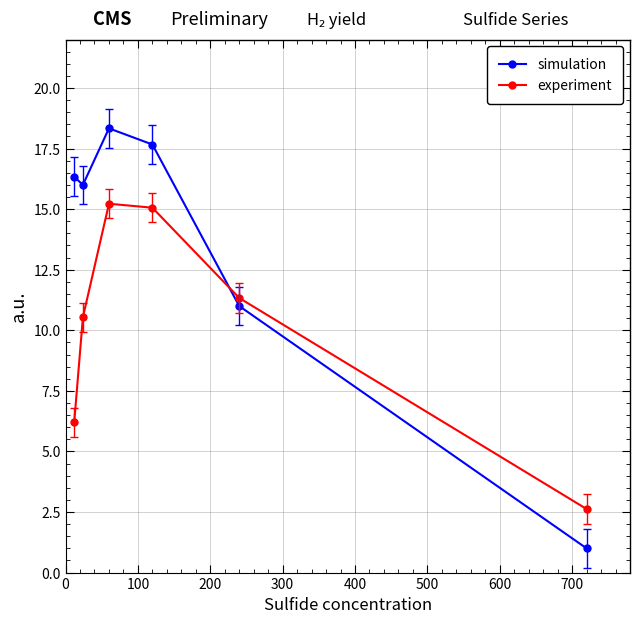

List the series in order of their peak value, highest first.

simulation, experiment